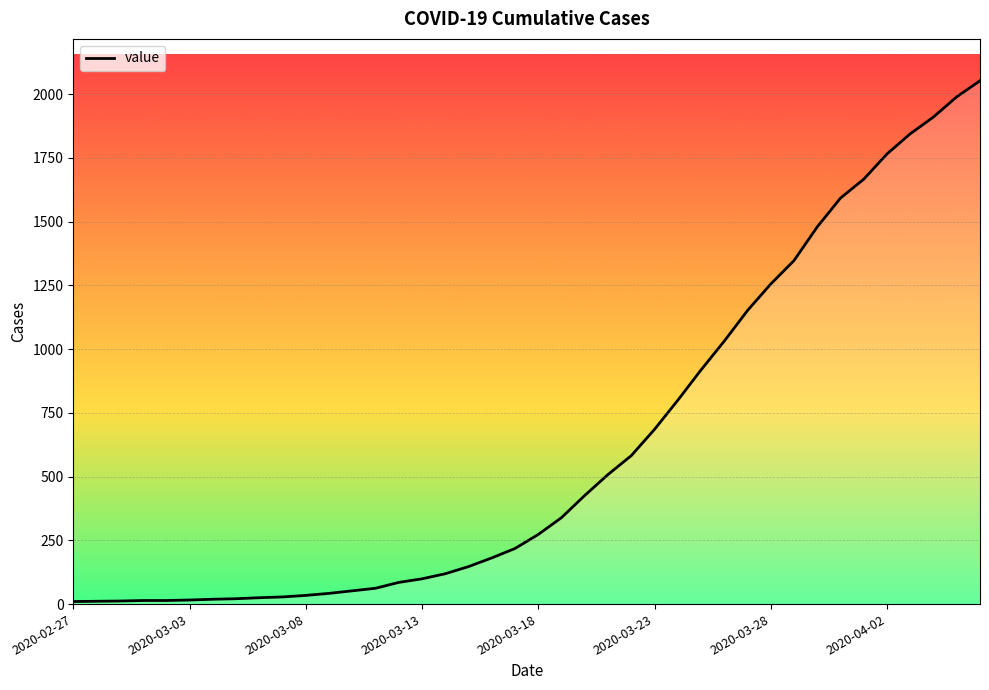

What is the maximum value shown in the chart?

2052